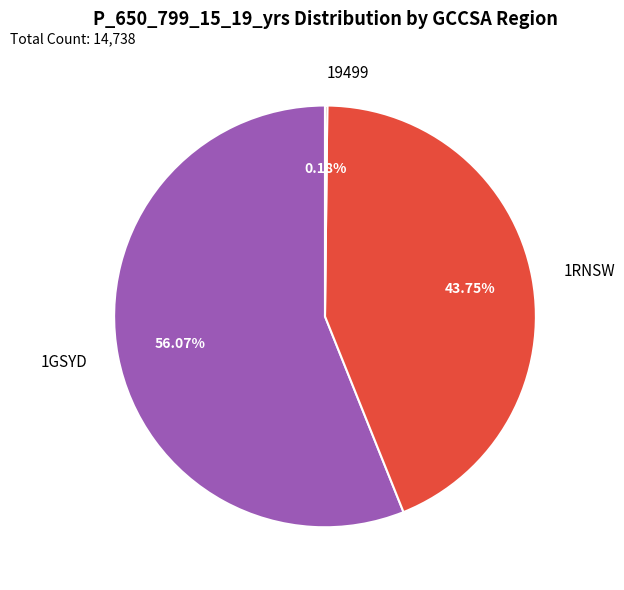

Does any single category account for the majority?

Yes